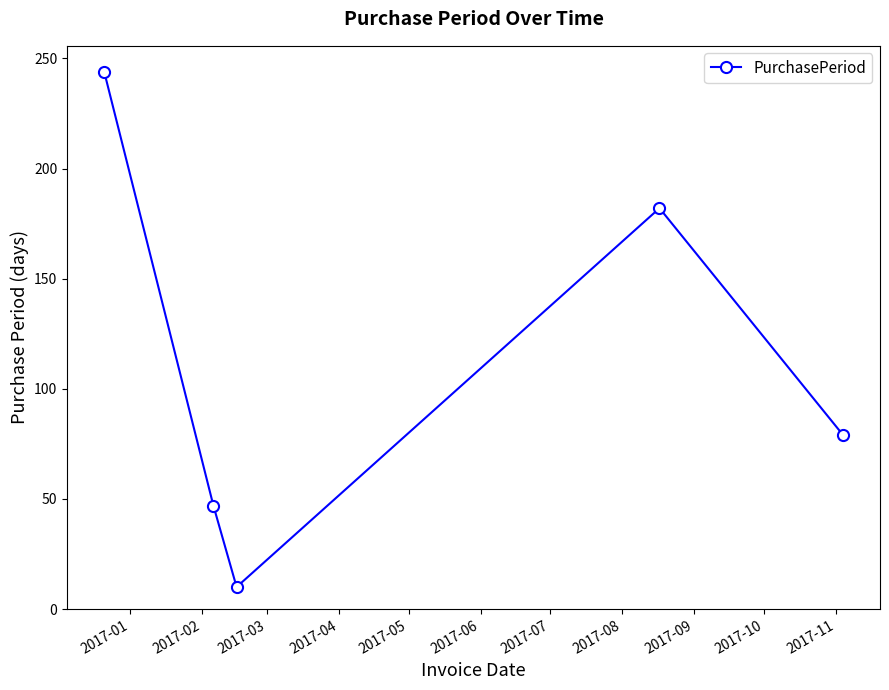

How many interior local peaks (higher than both neighbors) does the data have?

1